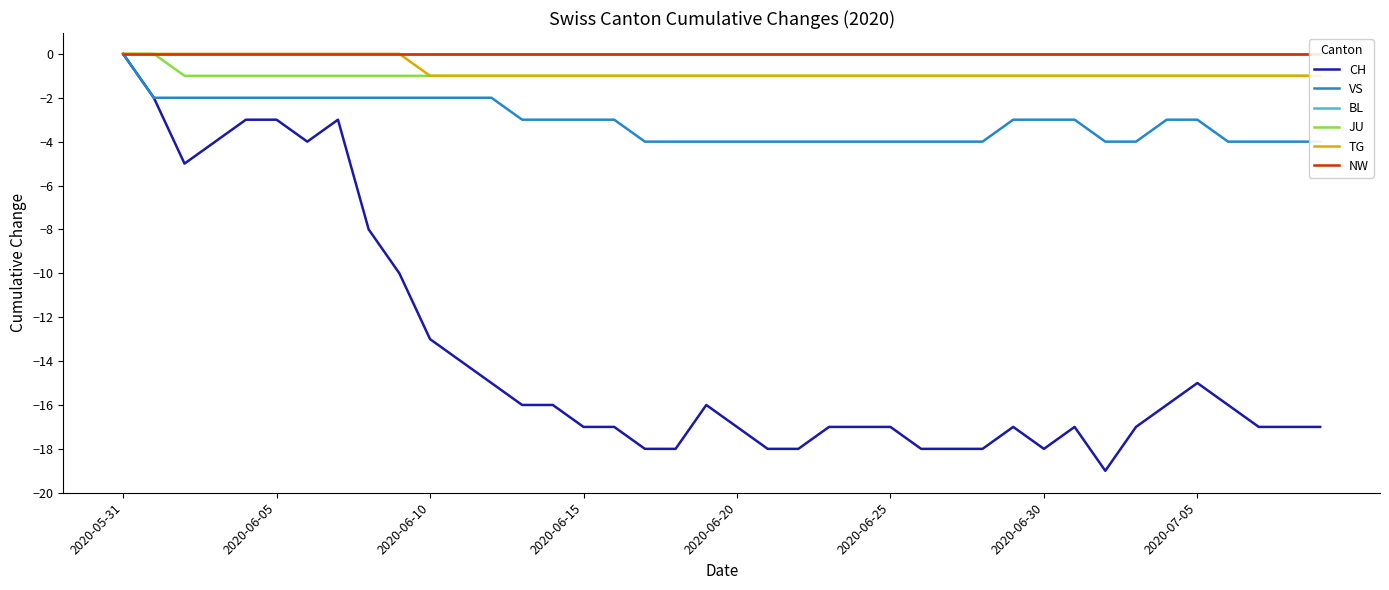

What is the difference between the highest and lowest values at 32?

19